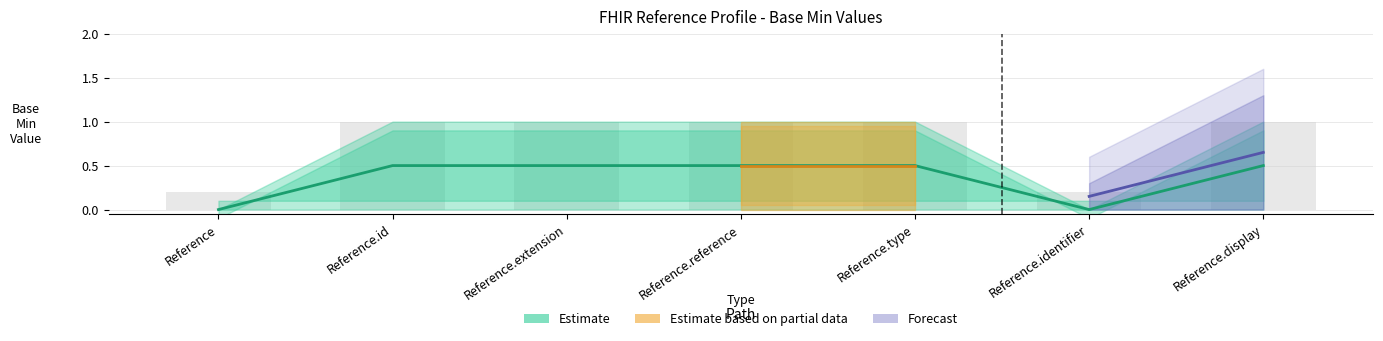

Read the Base Min Upper value at Reference.reference.

1